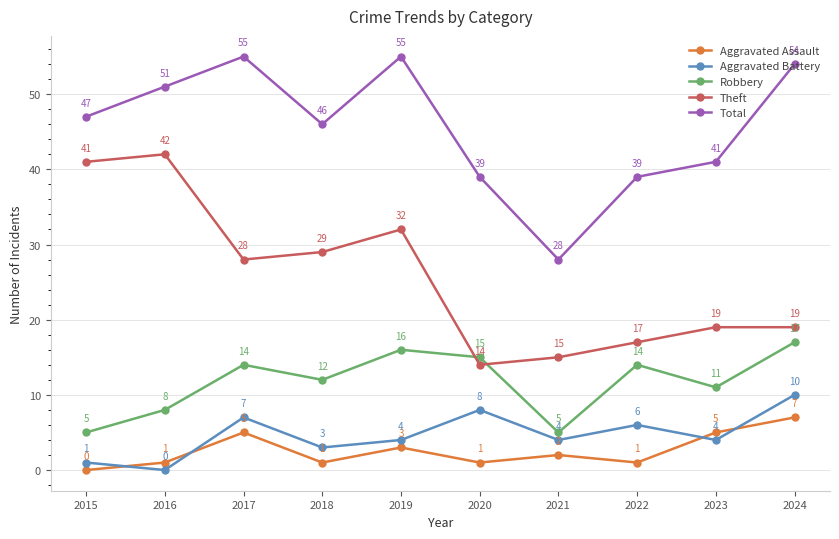

Is the value of Theft at 2022 greater than the value of Aggravated Assault at 2015?

Yes